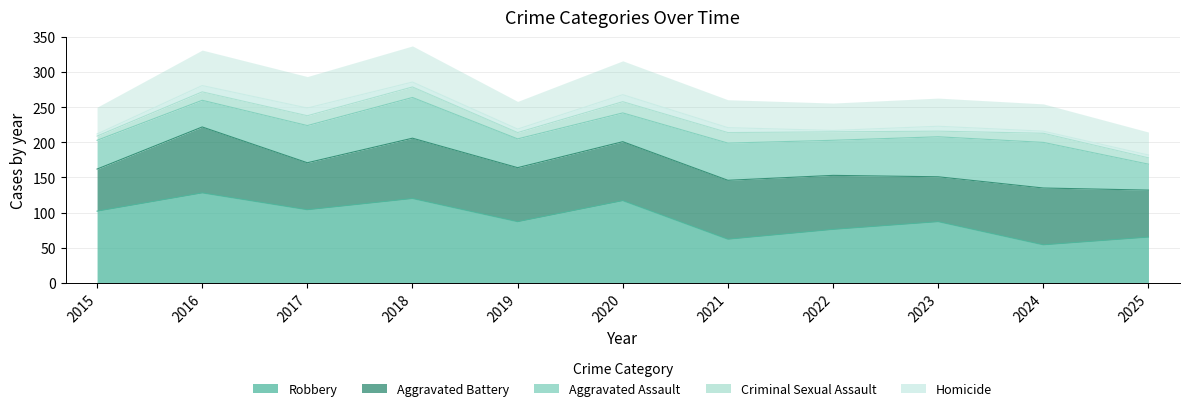

What is the value of the Aggravated Battery point at the 10th from the left?

81